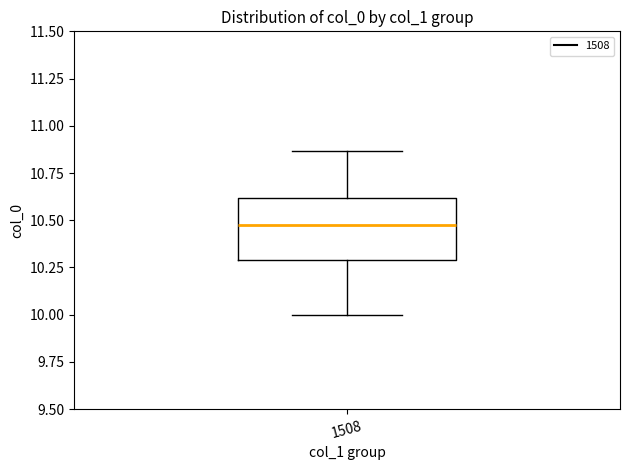

Read this box plot against the y-axis: the position of the median line, the range covered by the box, and the ends of both whiskers. The values are not printed on the chart, so give them approximately, as read against the axis.

median 10.45, box 10.30 to 10.60, whiskers 10.00 to 10.85